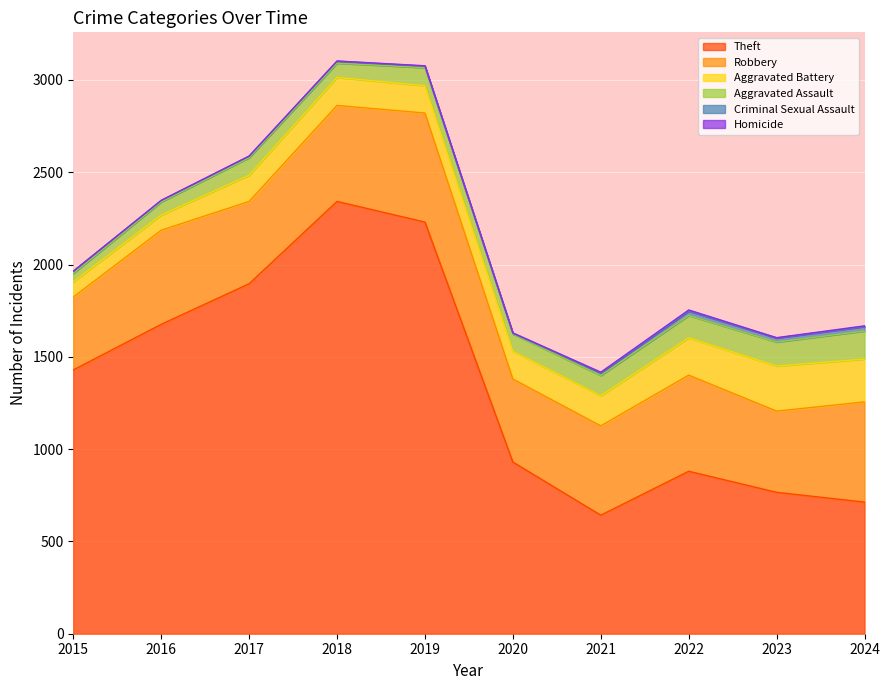

Rank the categories by Criminal Sexual Assault value from lowest to highest.

2020, 2016, 2017, 2019, 2018, 2015, 2021, 2023, 2022, 2024